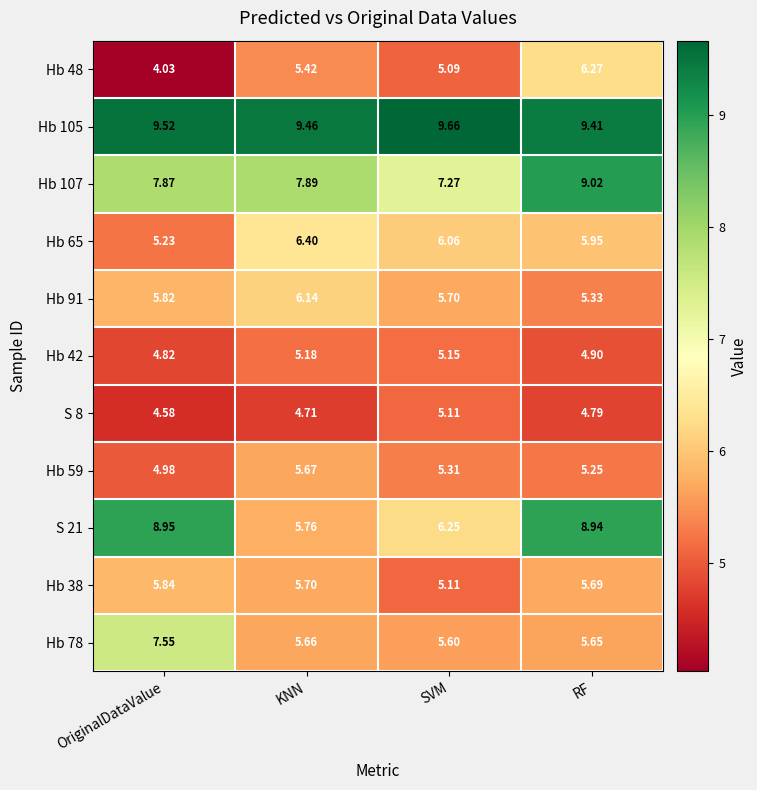

At which label is S 21 closest to 7?

SVM